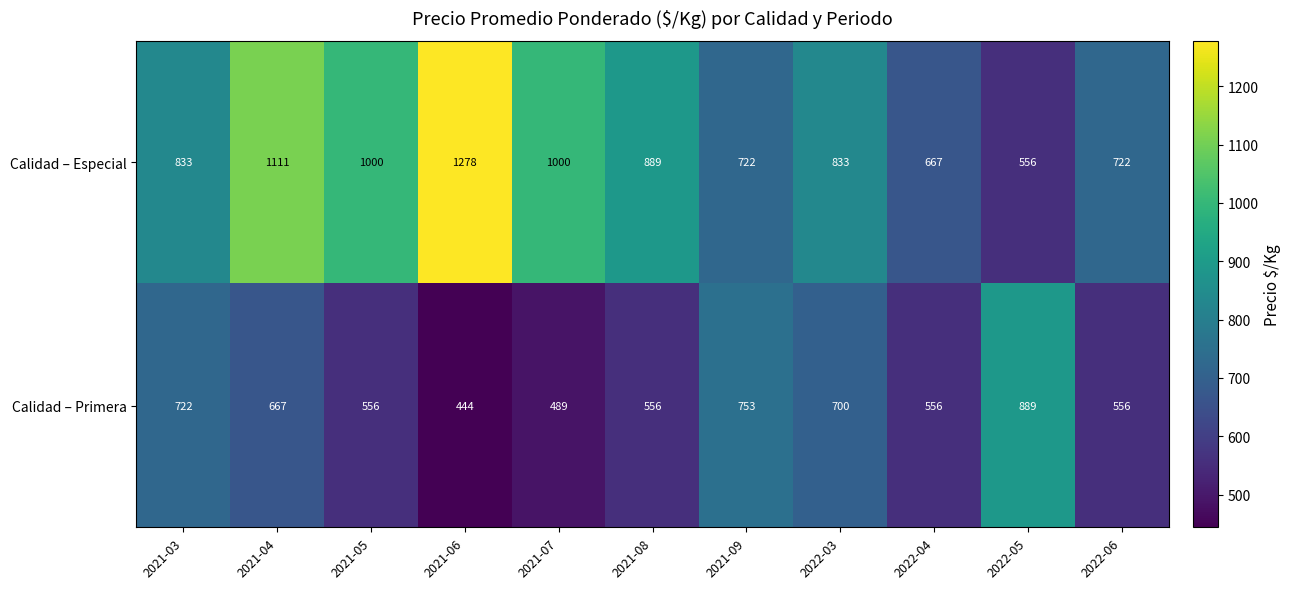

What is the total value across all series at 2021-03?

1555